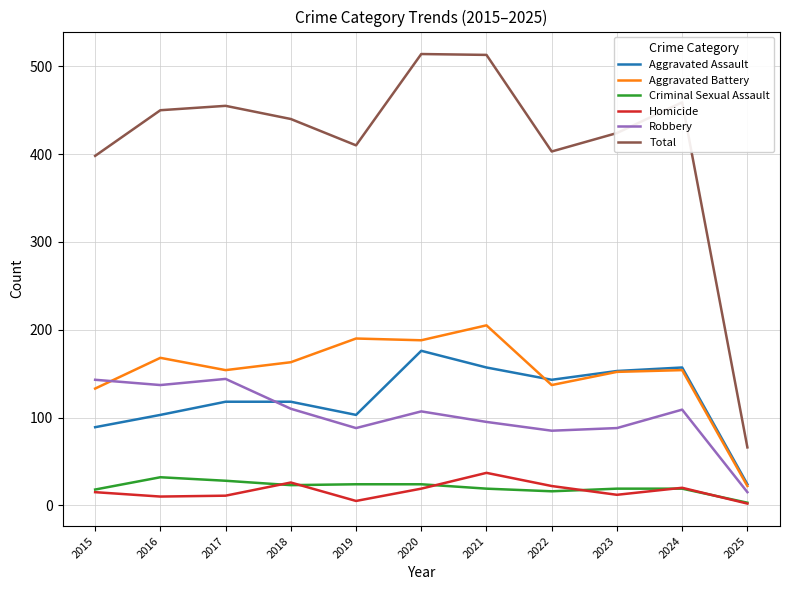

The value of Total at 2022 is 250. True or false?

False